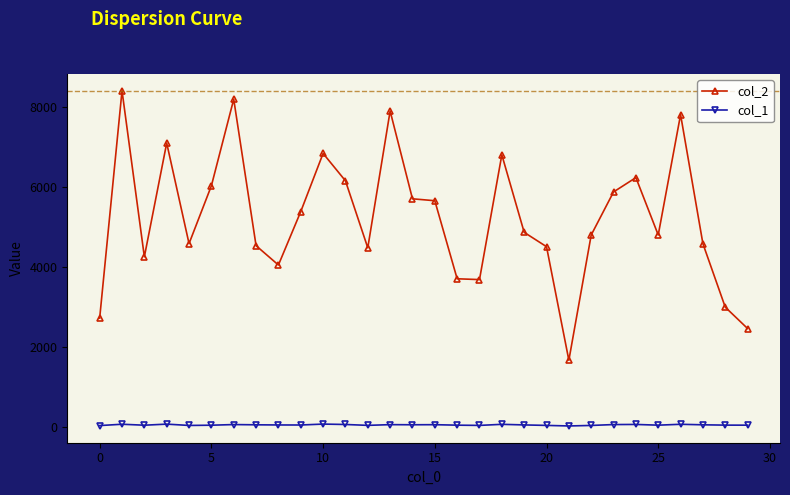

What is the greatest value displayed?

8419